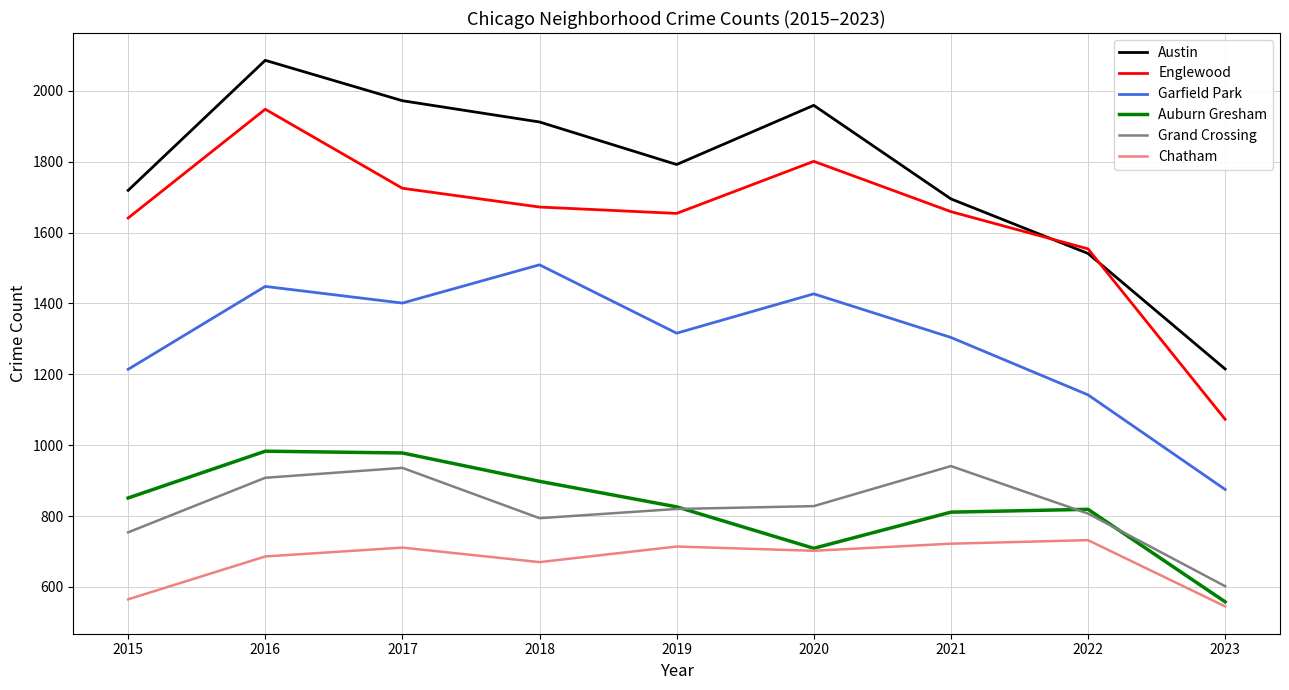

What is the total value across all series at 2019?

7122